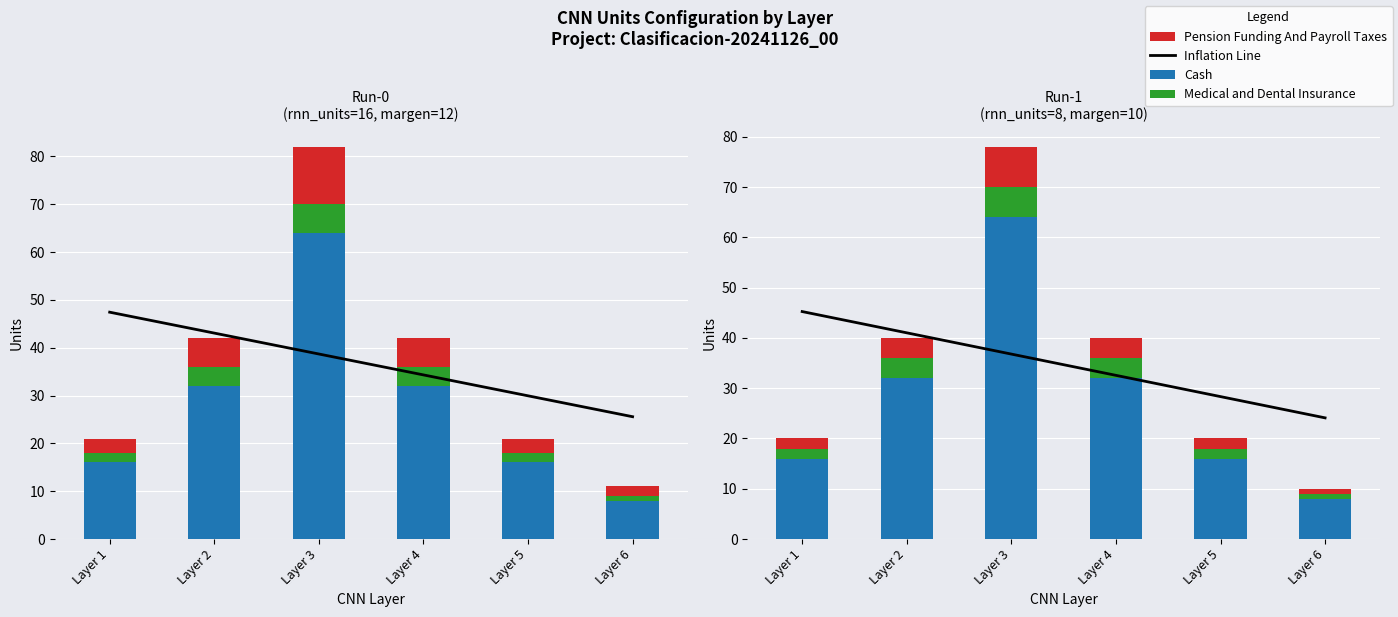

How many data points in Cash are less than 32?

3